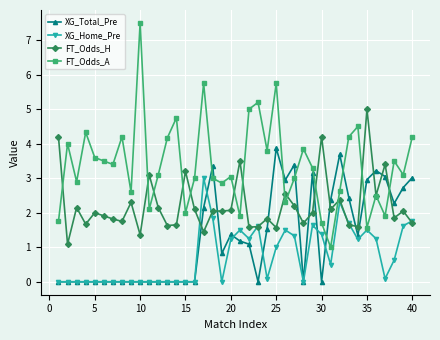

Rank the series by their maximum value, from highest to lowest.

FT_Odds_A, FT_Odds_H, XG_Total_Pre, XG_Home_Pre